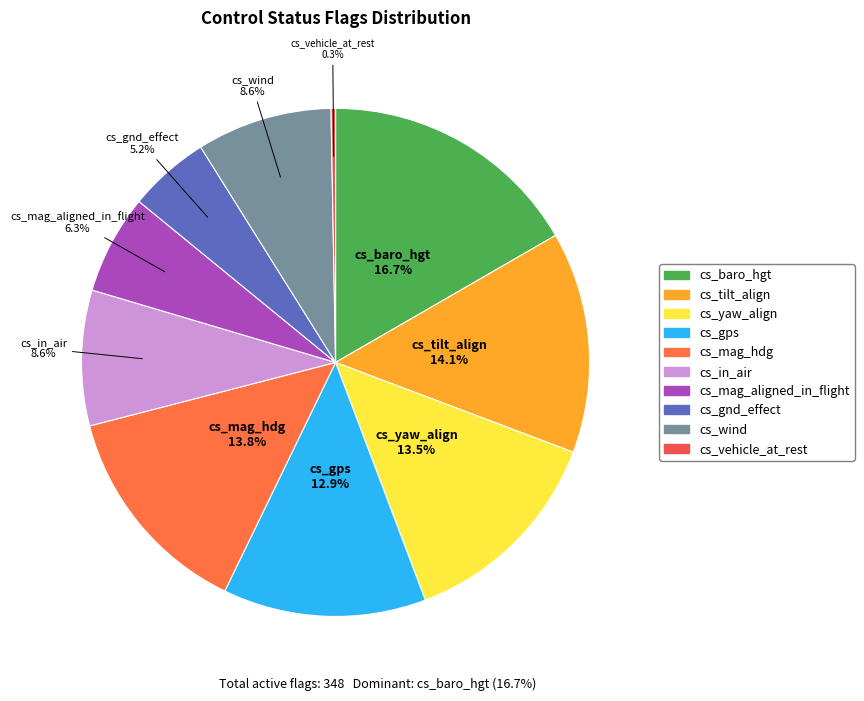

How many segments does this pie chart have?

10